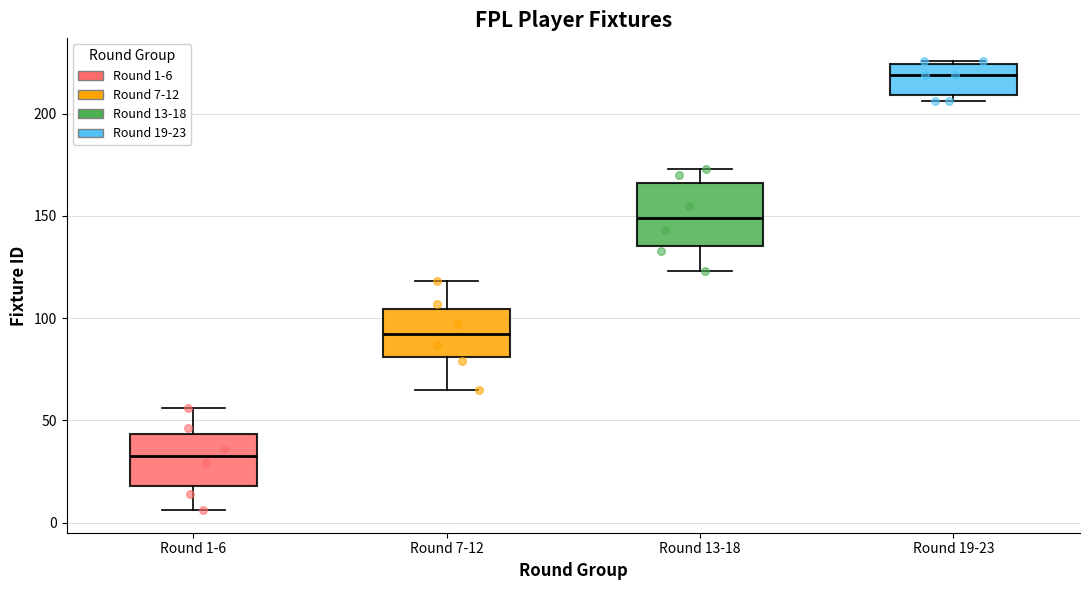

Comparing the boxes themselves (not the whiskers), which one is the tallest?

Round 13-18